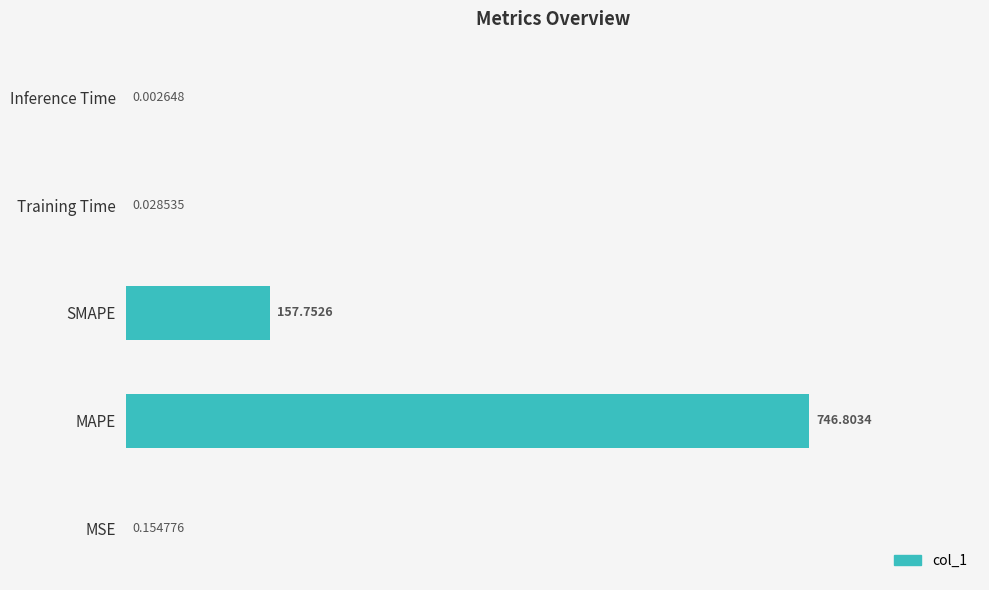

Between Training Time and MAPE, which is larger?

MAPE